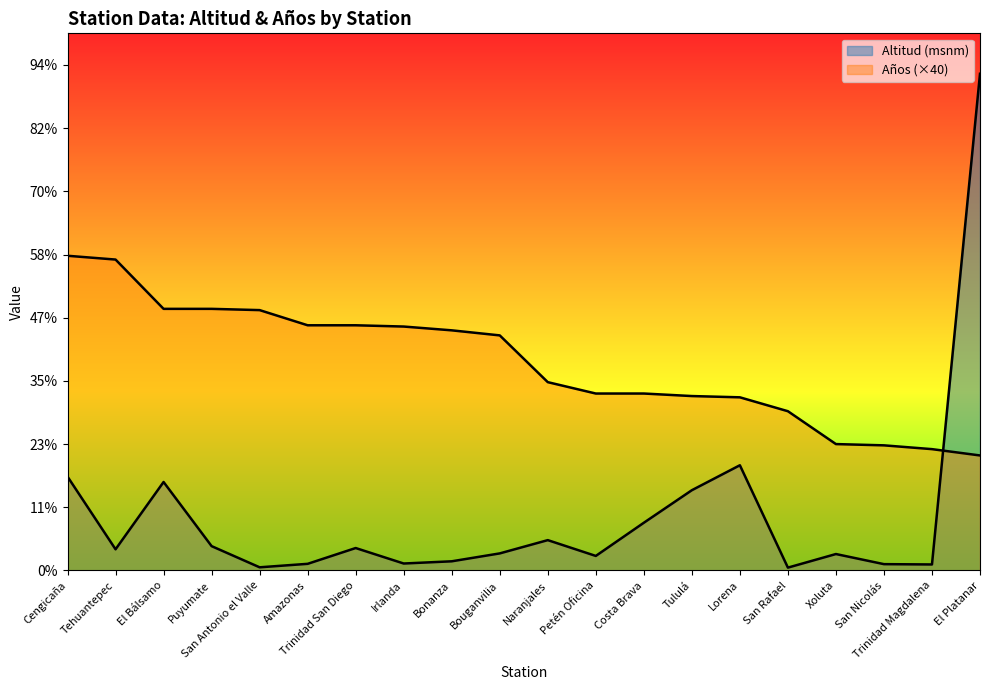

Which category has the lowest value across all series?

San Rafael